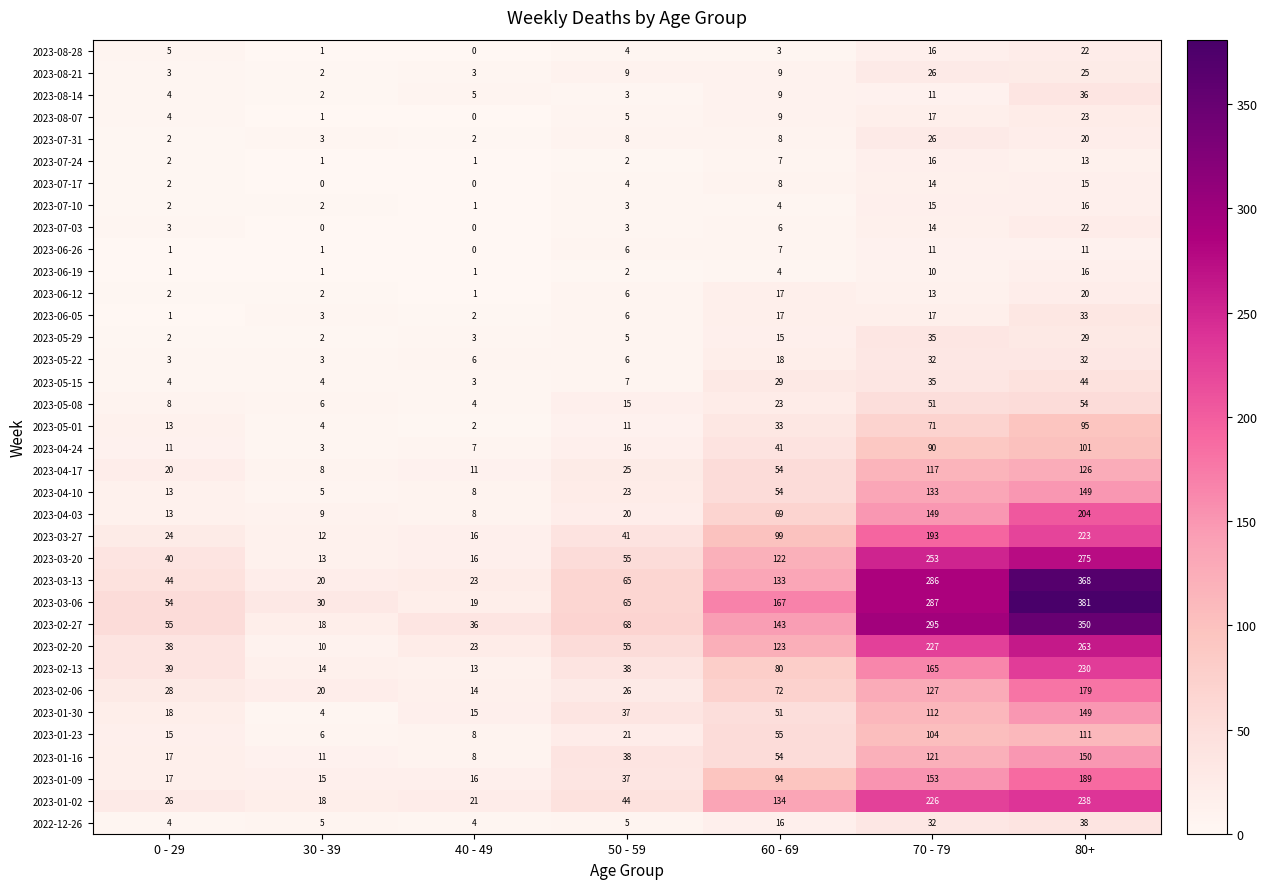

What is the difference between the second highest and minimum values in the 2023-05-22 series?

29